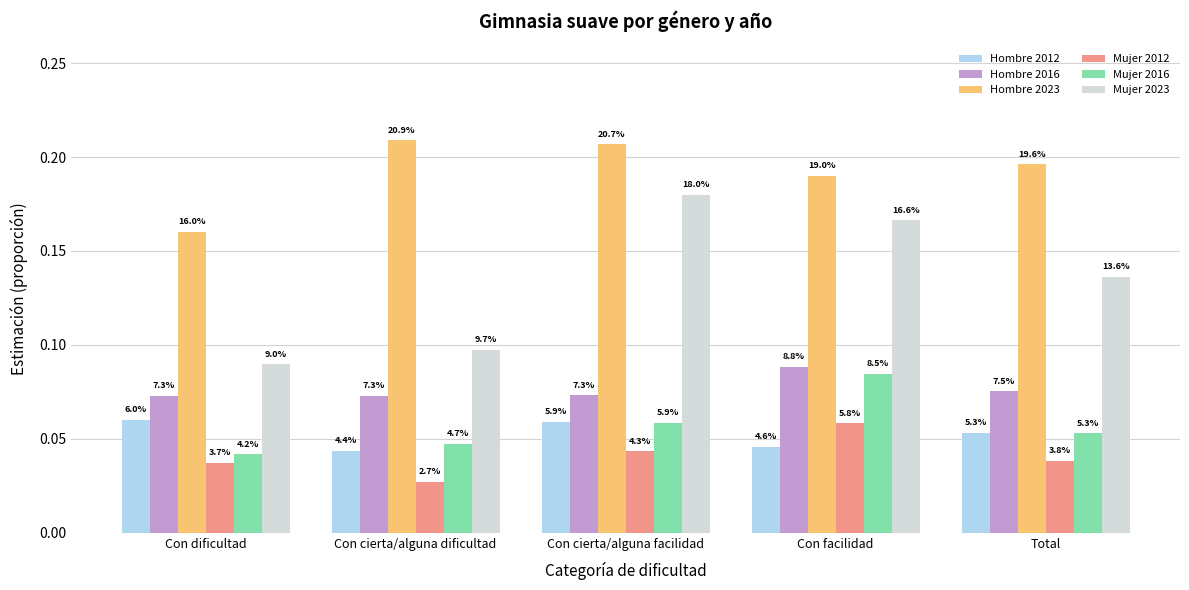

Rank the series at Con cierta/alguna facilidad from highest to lowest value.

Hombre 2023, Mujer 2023, Hombre 2016, Hombre 2012, Mujer 2016, Mujer 2012